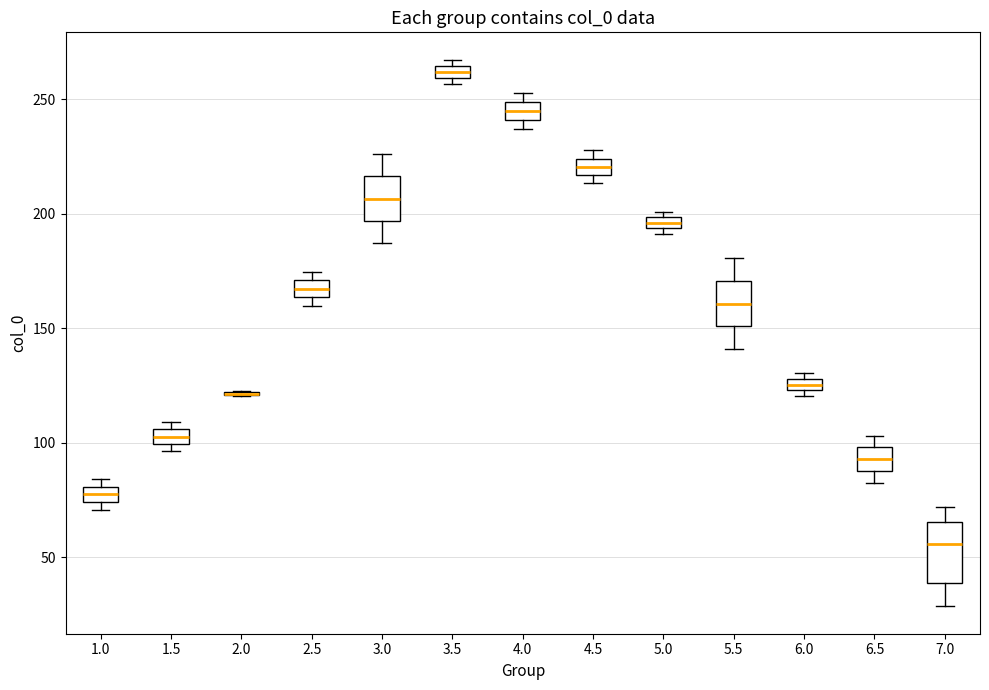

Where is the lower edge of the box at x = 1.5 on the y-axis? The values are not printed on the chart, so give them approximately, as read against the axis.

100